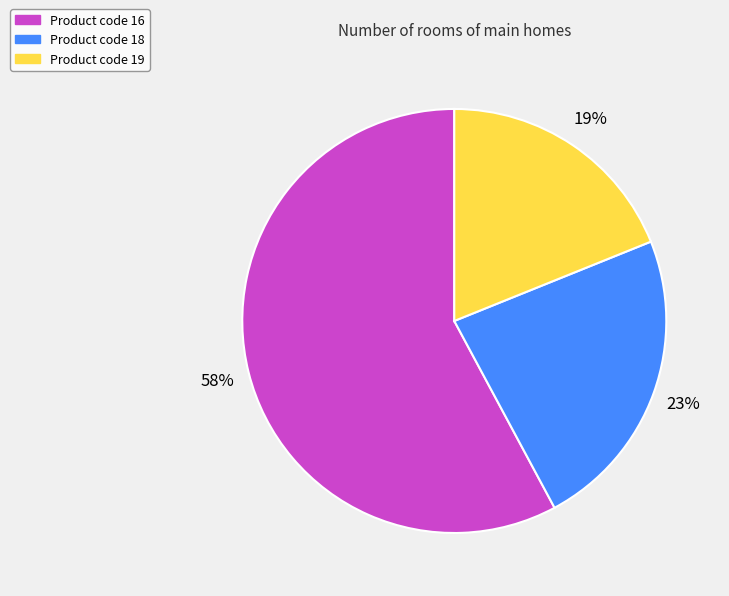

Does any single category account for the majority?

Yes